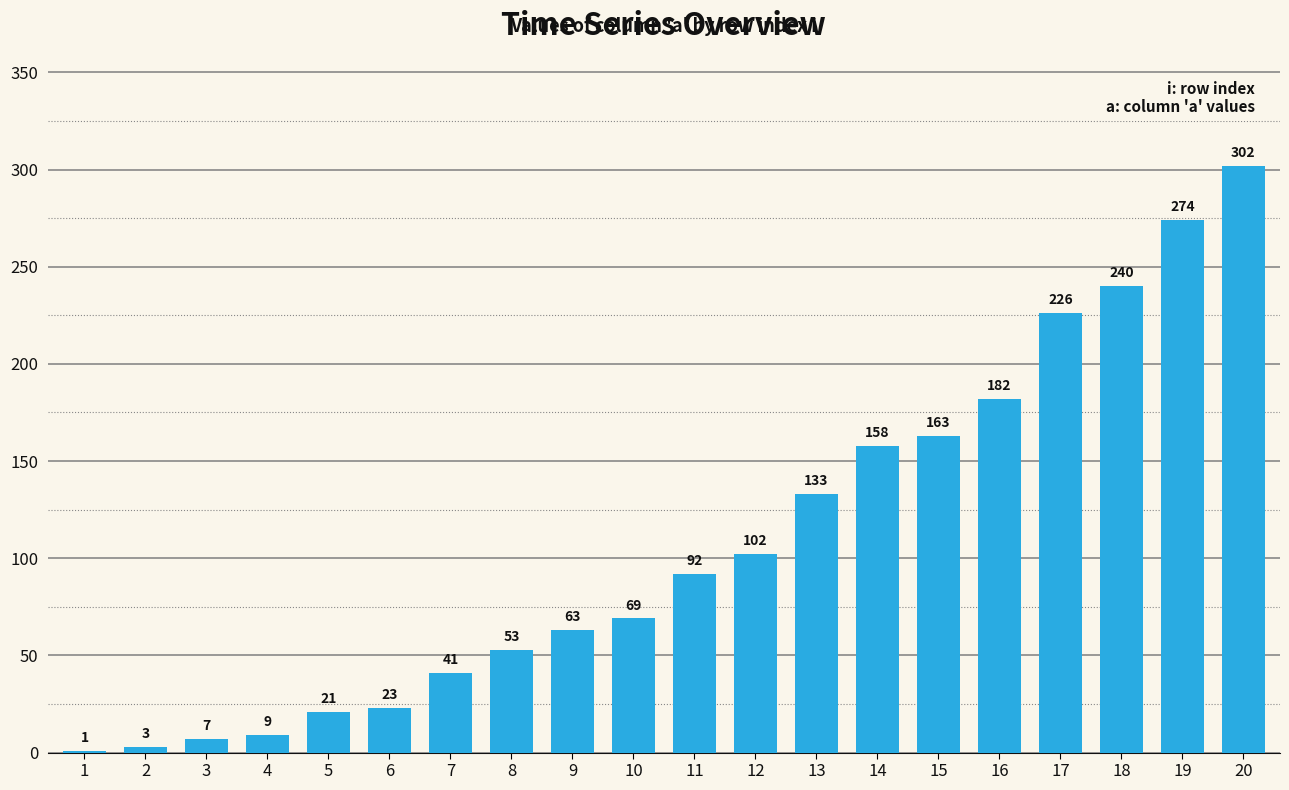

Reading right to left, transcribe all the data shown in this chart.

20=302	19=274	18=240	17=226	16=182	15=163	14=158	13=133	12=102	11=92	10=69	9=63	8=53	7=41	6=23	5=21	4=9	3=7	2=3	1=1